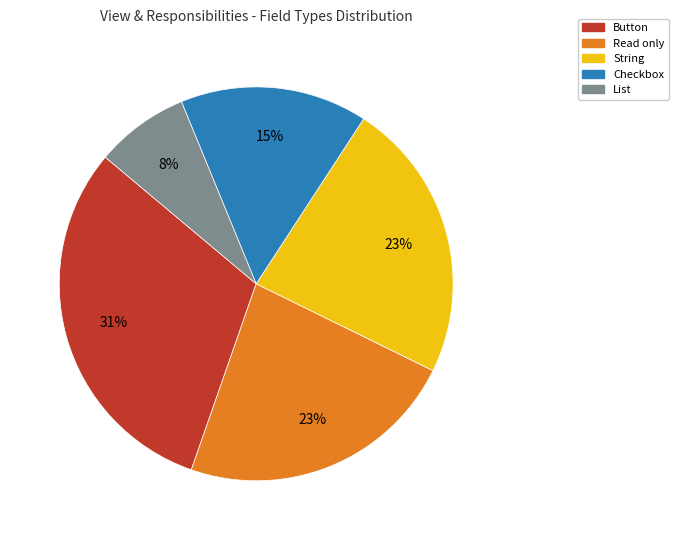

Which has a higher value, String or Checkbox?

String